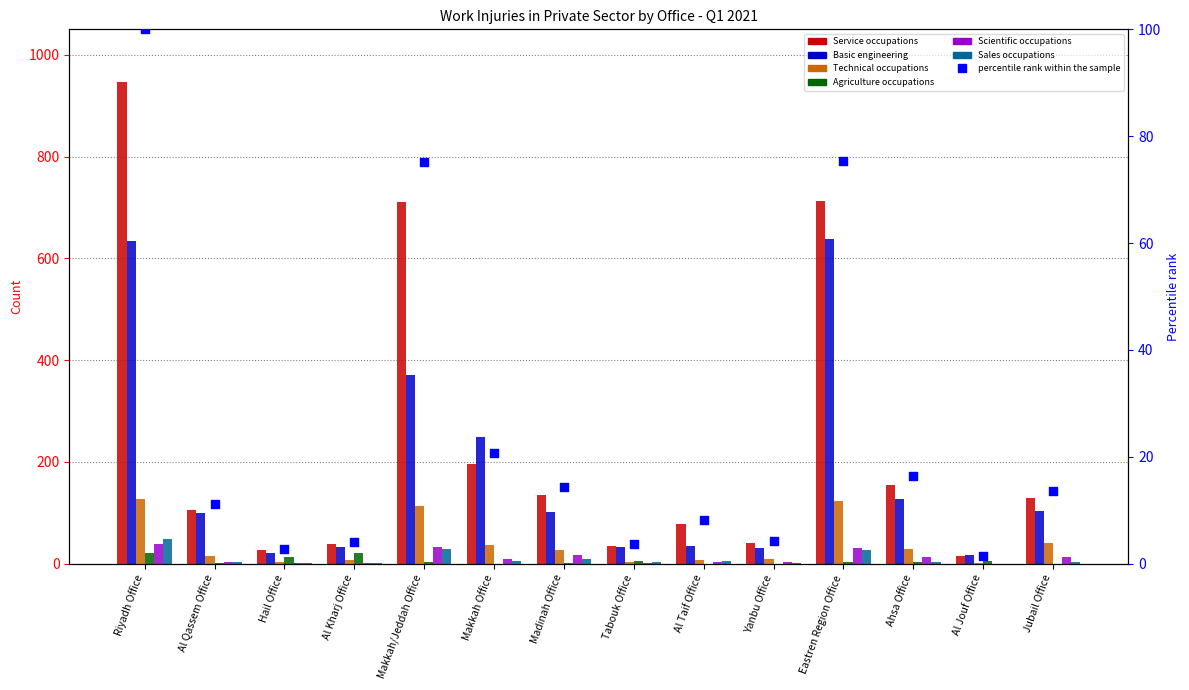

Which series has the largest total across all categories?

Basic engineering